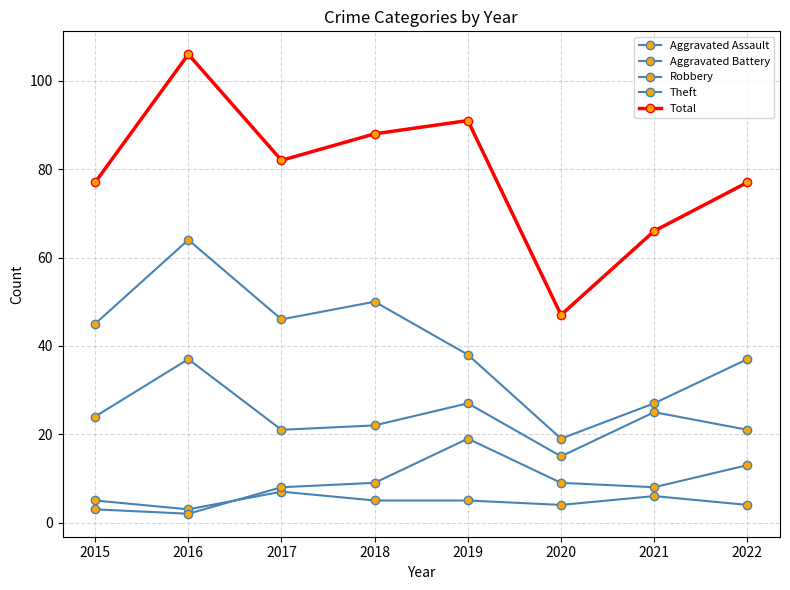

Reading right to left, what are all the values shown in this chart?

Aggravated Assault: 4	6	4	5	5	7	3	5
Aggravated Battery: 13	8	9	19	9	8	2	3
Robbery: 21	25	15	27	22	21	37	24
Theft: 37	27	19	38	50	46	64	45
Total: 77	66	47	91	88	82	106	77